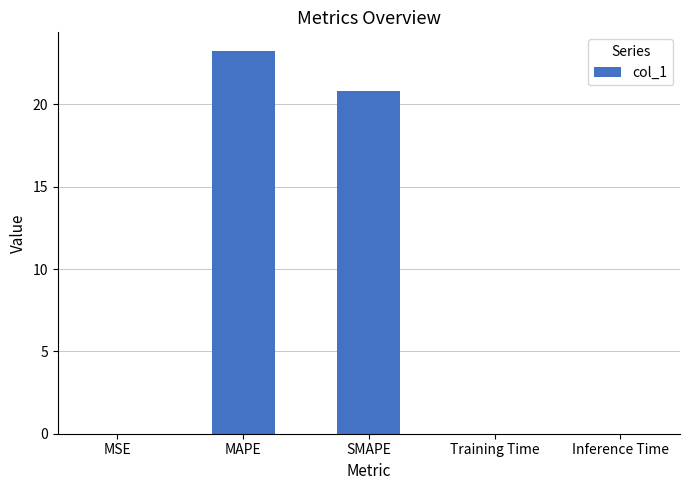

True or false: the data shows 37.2 at SMAPE.

False